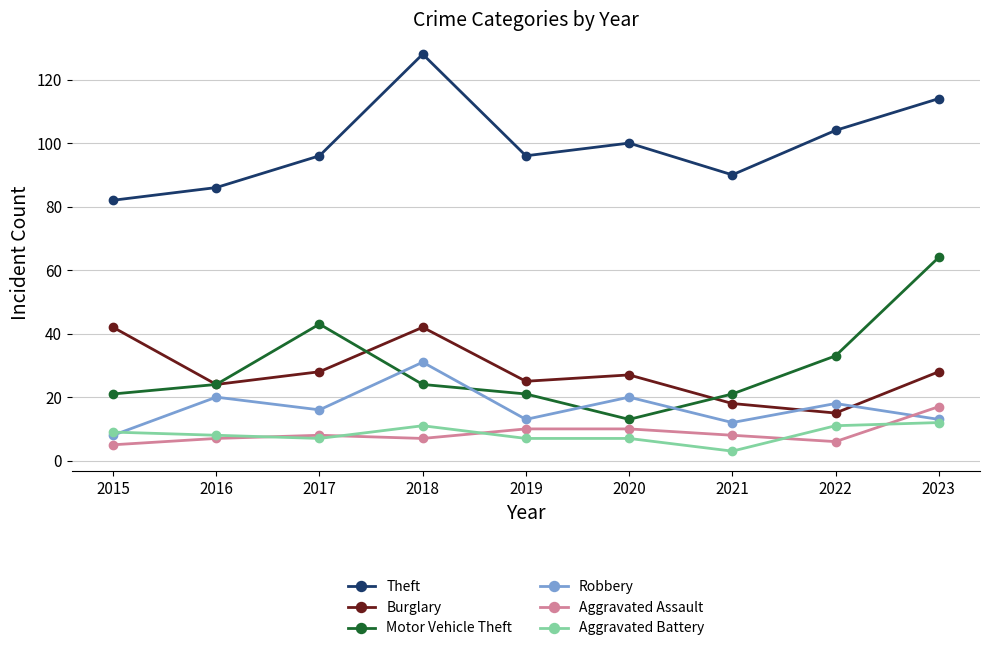

At how many categories does at least one series exceed 20?

9